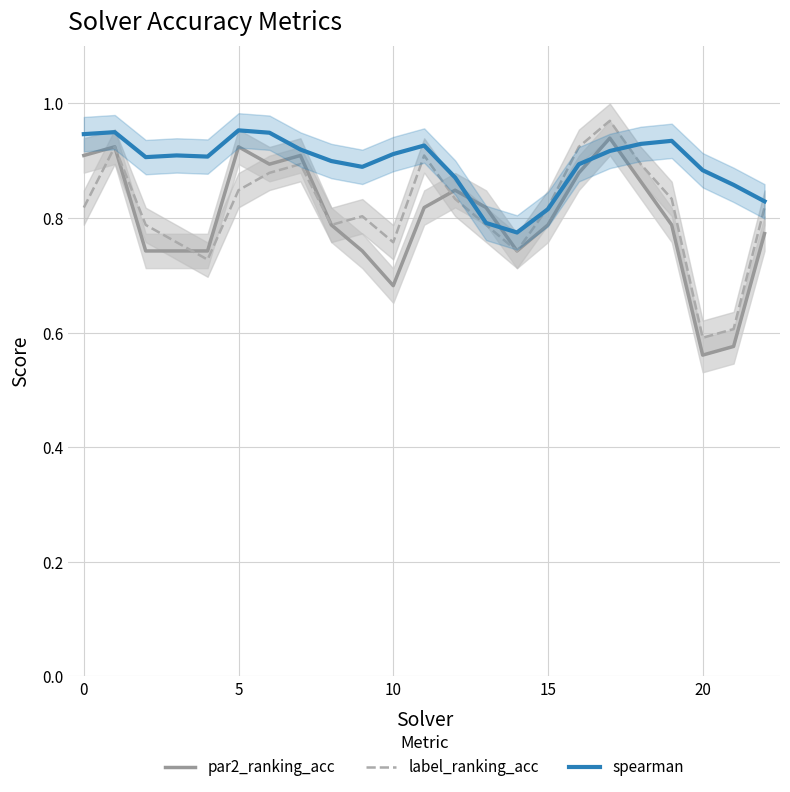

List the series in order of their peak value, highest first.

label_ranking_acc, spearman, par2_ranking_acc